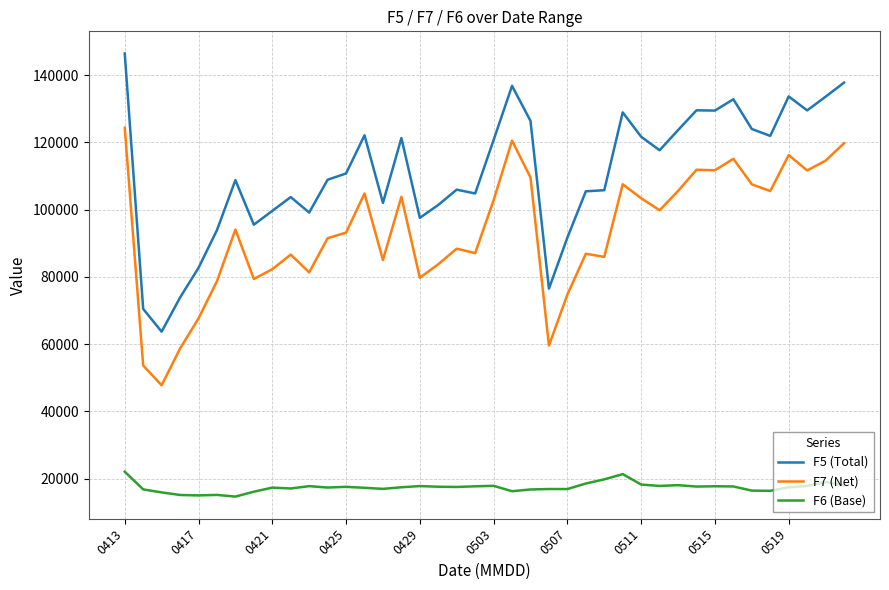

Which series has the largest total across all categories?

F5 (Total)